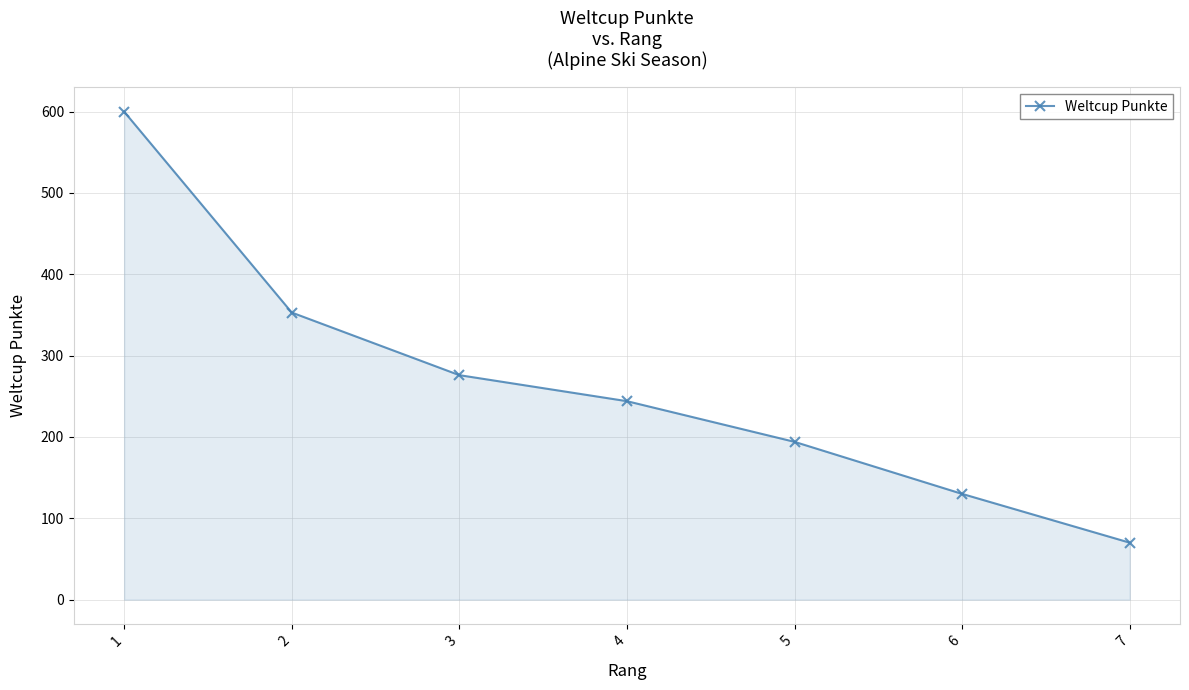

What is the change in value from 1 to 5?

-406